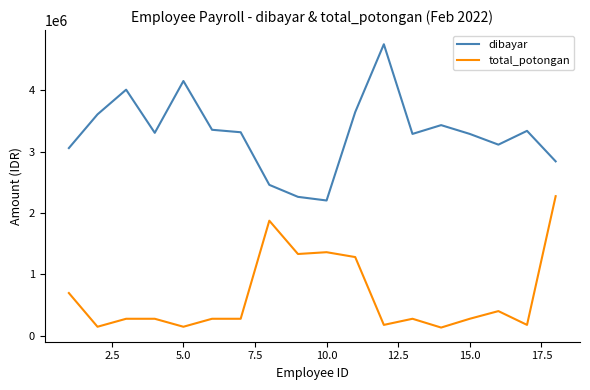

What is the difference between the maximum and minimum values in the total_potongan series?

2143403.0